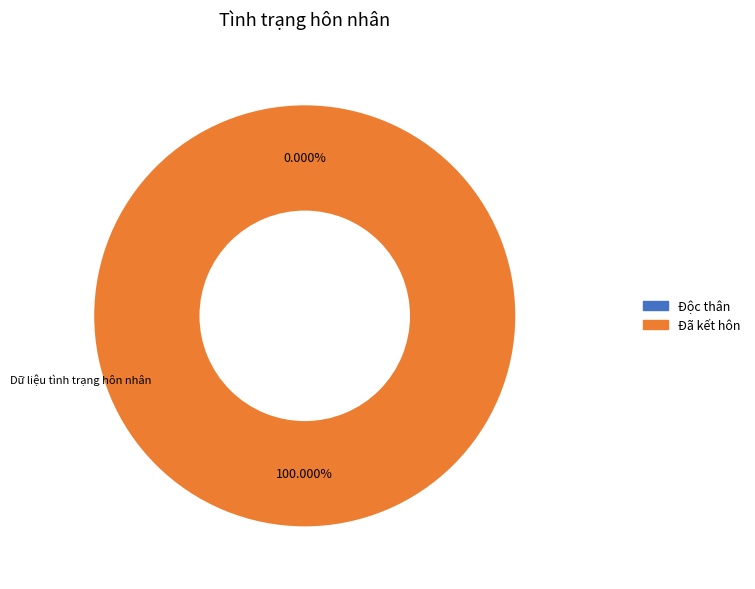

Does Đã kết hôn represent more than half of the total?

Yes